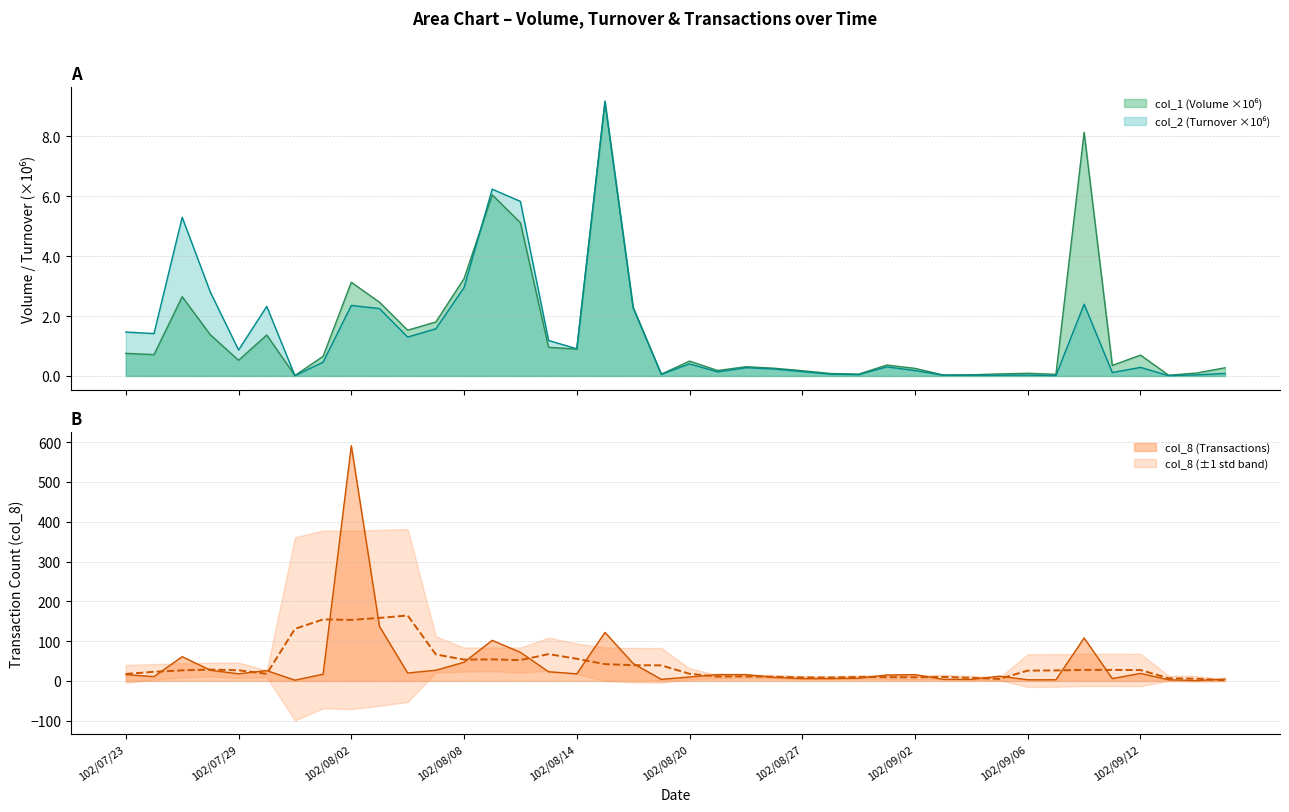

True or false: col_8 and col_1 cross at least once.

False